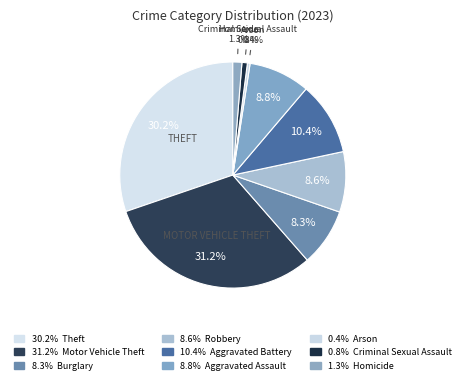

Count the number of slices in the pie.

9